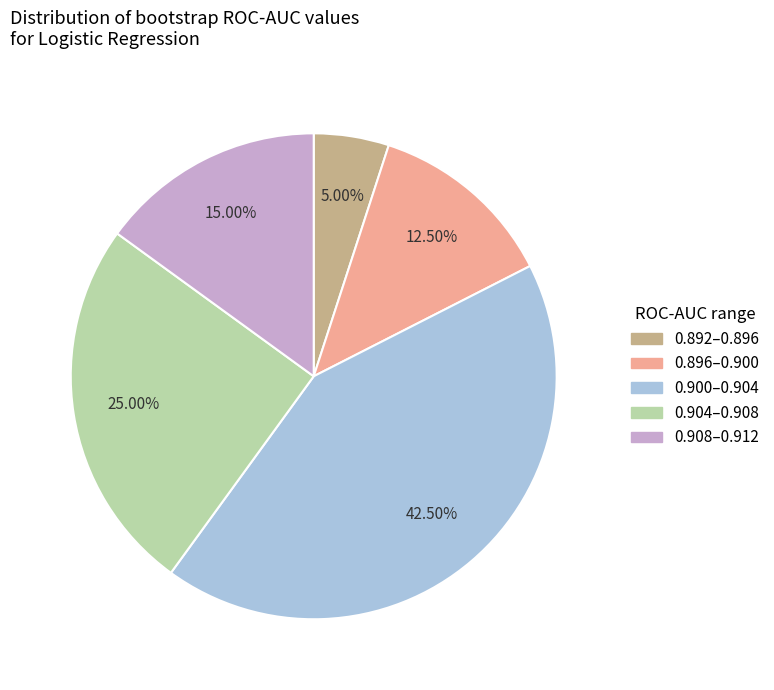

Does any single category account for the majority?

No